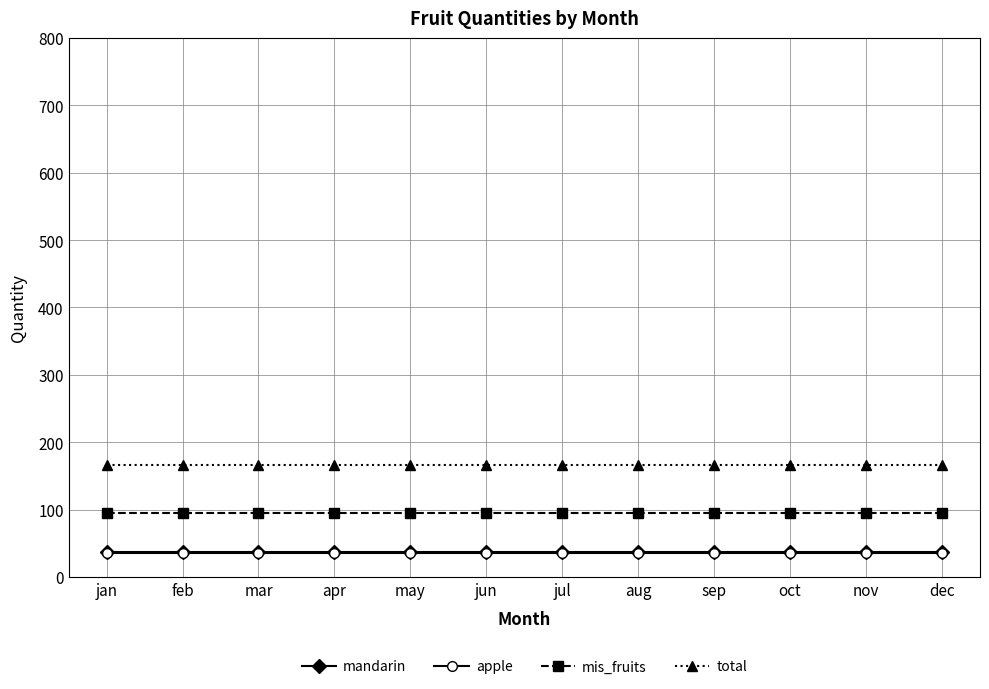

Read the apple value at jan.

35.1